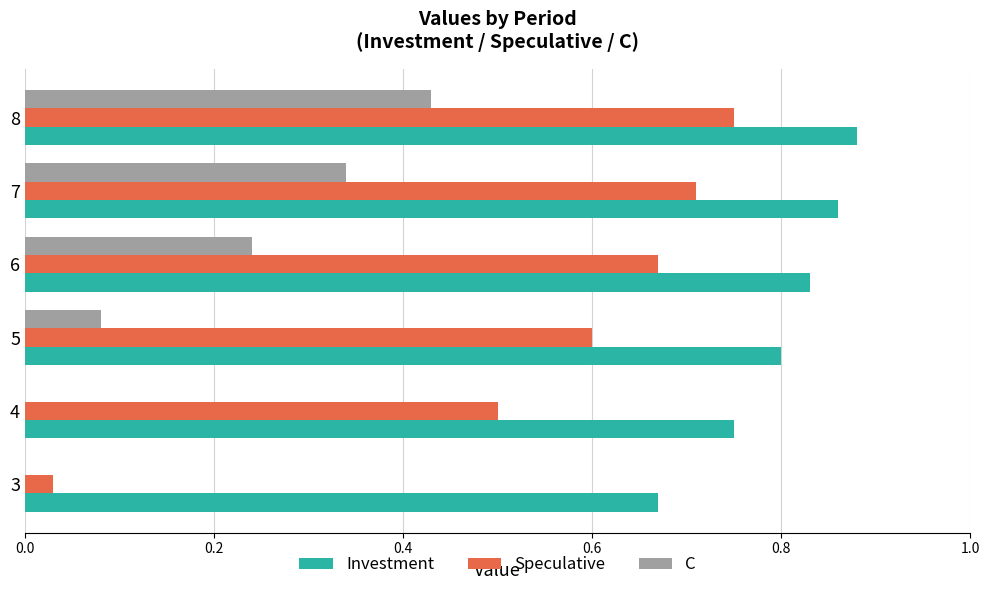

The C series shows 0.3 at 3. True or false?

False